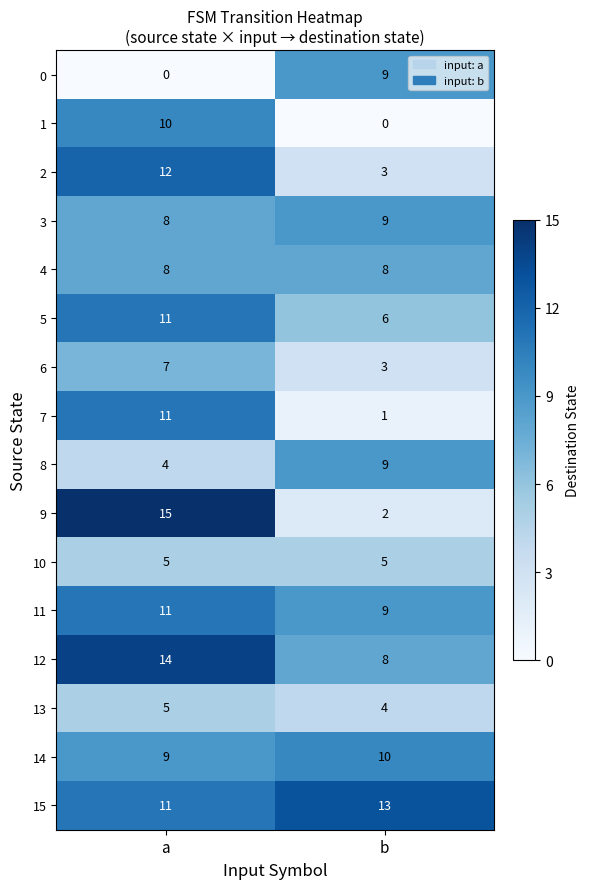

What is the difference between the maximum and minimum values in the 12 series?

6